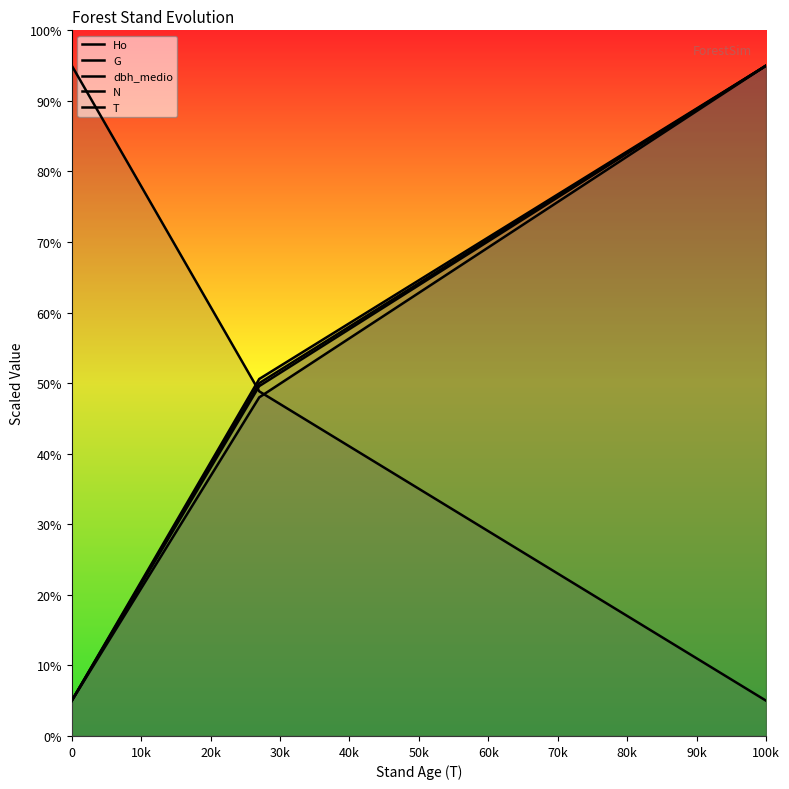

Does the chart display data point markers on the line(s)?

No